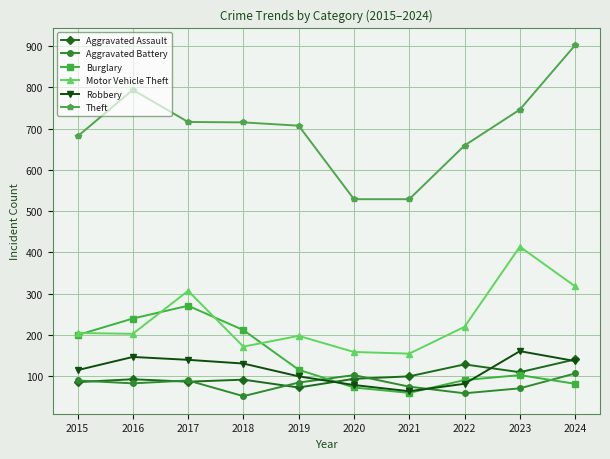

Is the value of Aggravated Battery at 2018 greater than the value of Motor Vehicle Theft at 2023?

No